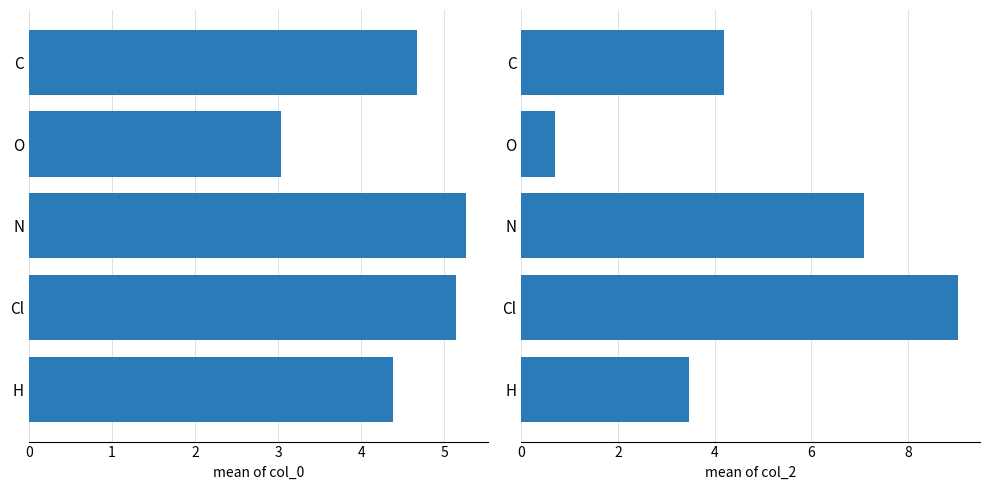

Which series has the widest spread of values?

col_2 mean